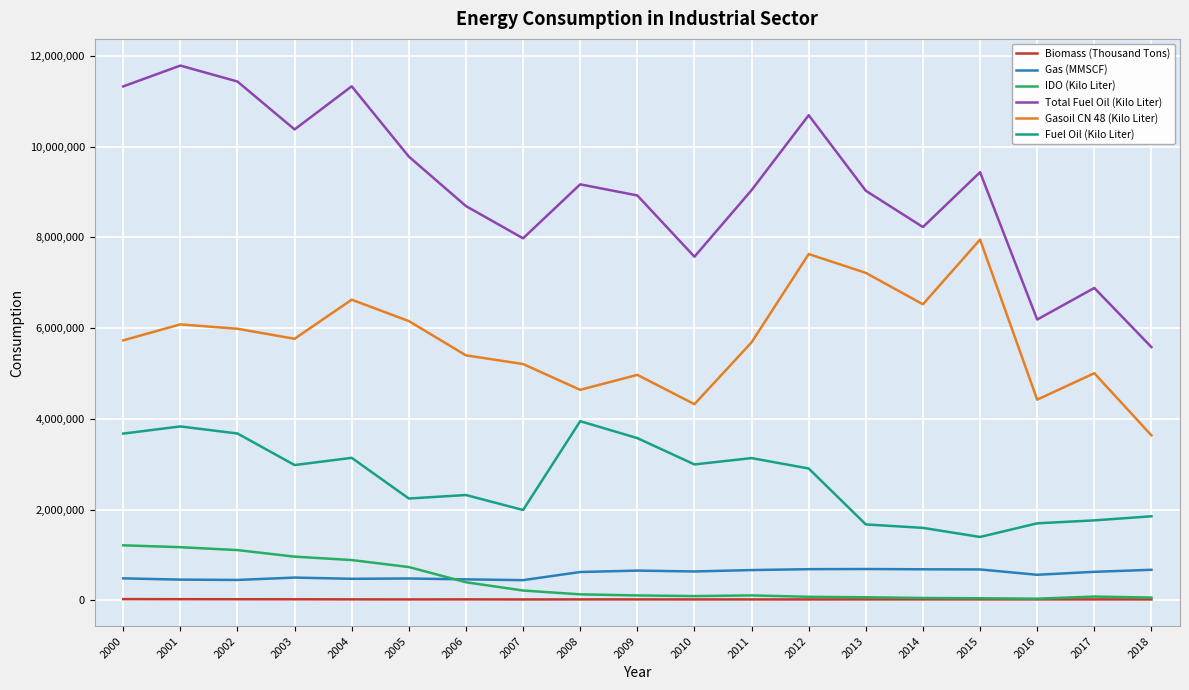

The Fuel Oil (Kilo Liter) series shows 1418519 at 2005. True or false?

False